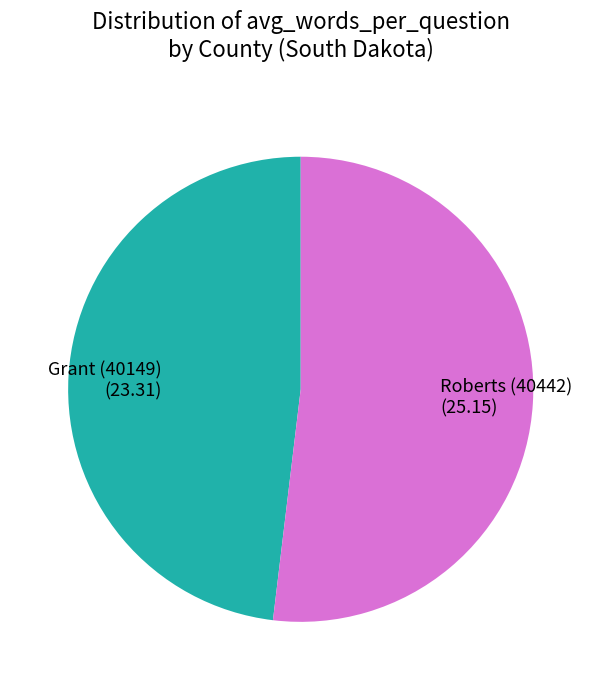

What is the smallest slice in the pie chart?

Grant (40149)